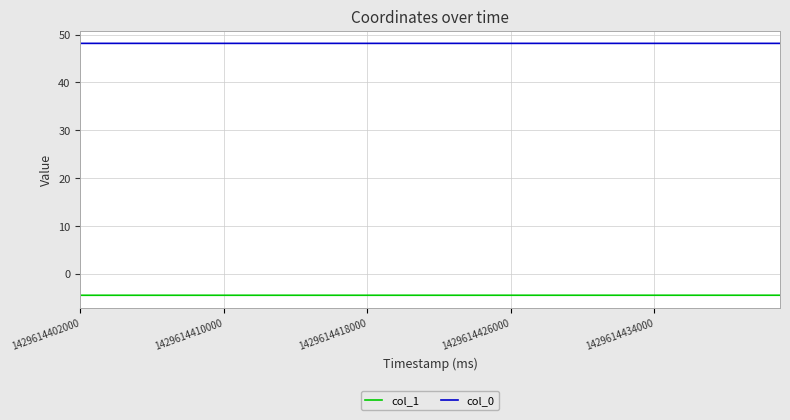

True or false: col_1 and col_0 intersect in this chart.

False